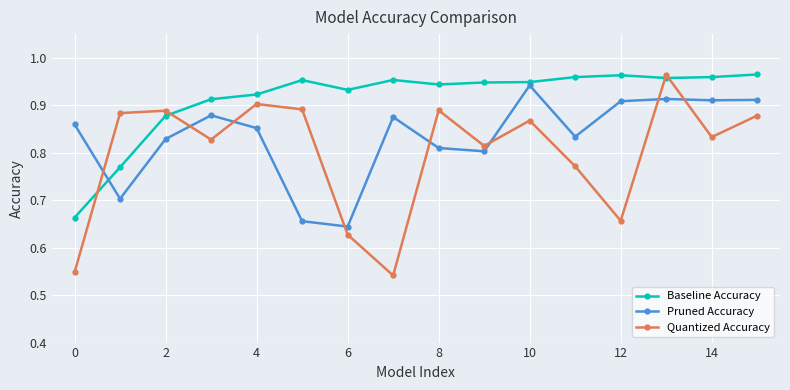

Count the Baseline Accuracy values in the range 0 to 1.

16